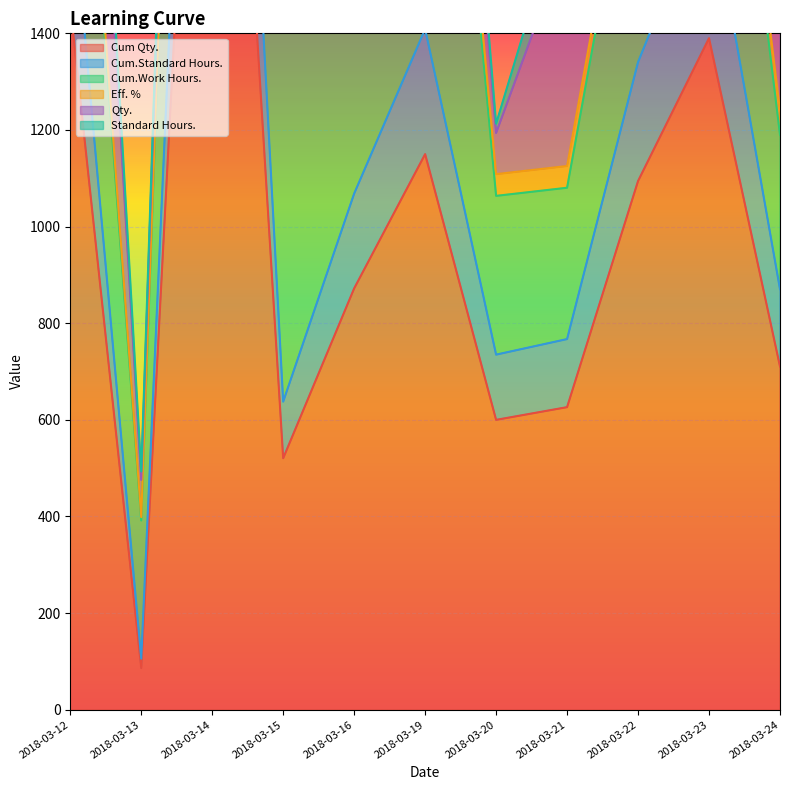

True or false: Eff. % has more than 2 points higher than both neighbors.

False